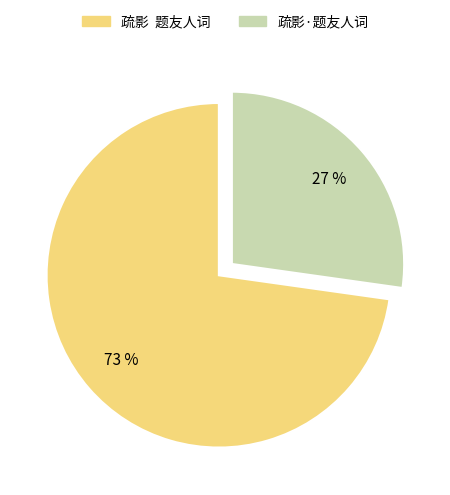

Count the number of slices in the pie.

2